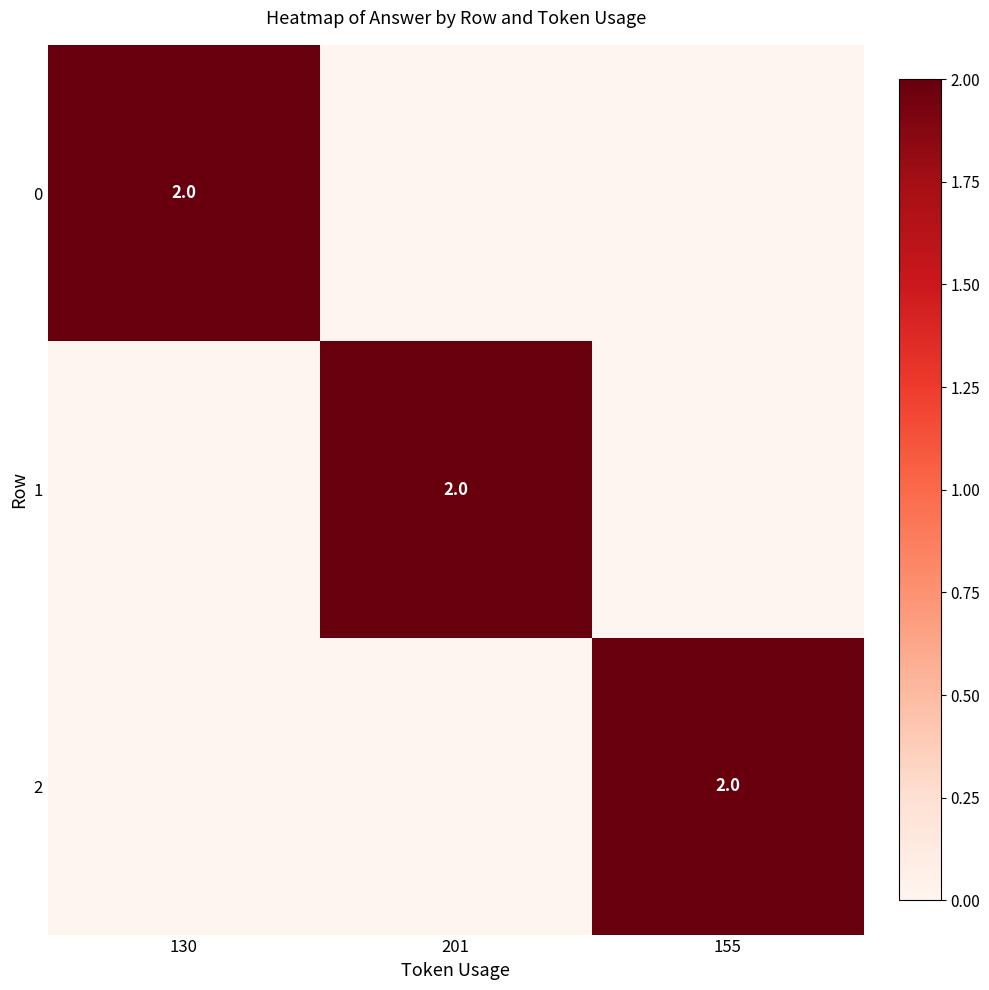

True or false: 2 has a value of 3 at 155.

False